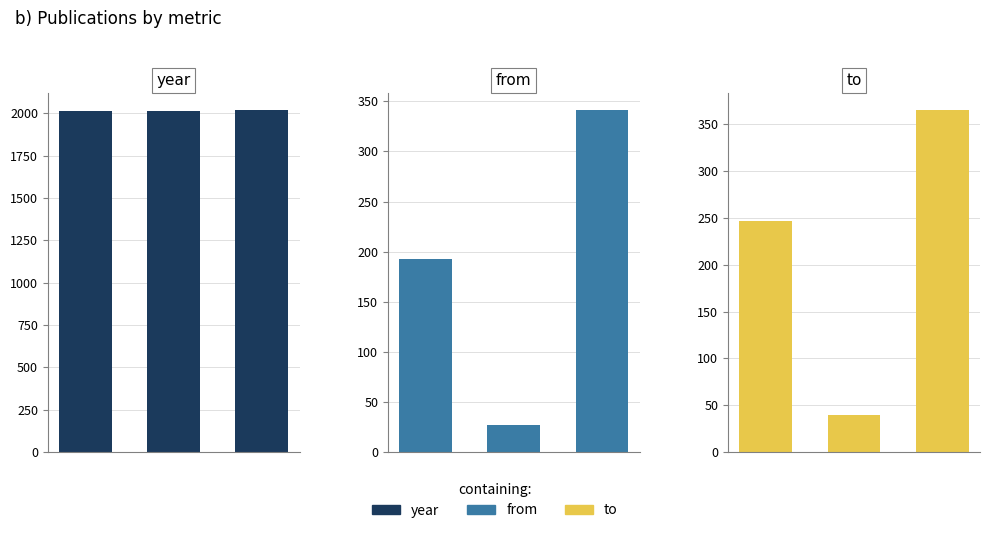

The value of to at 2 is 365. True or false?

True